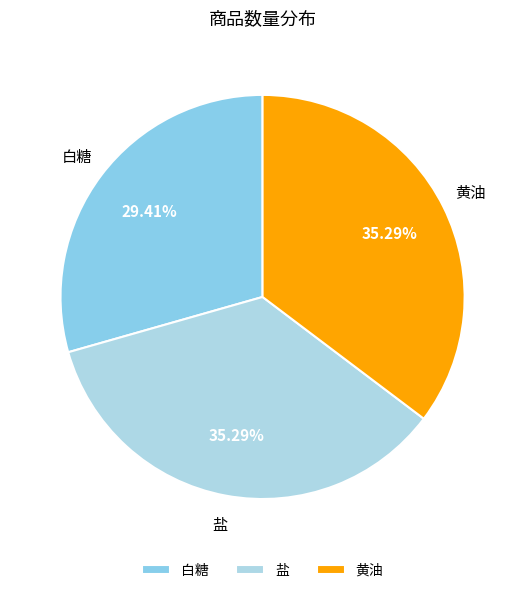

How many segments does this pie chart have?

3